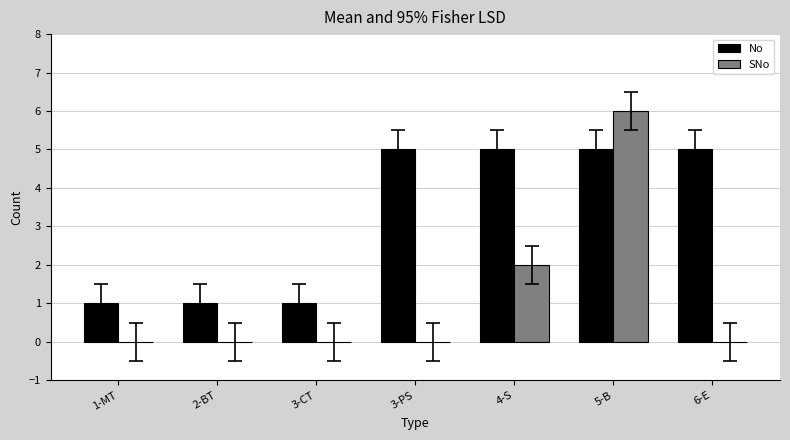

Which series has the widest spread of values?

SNo